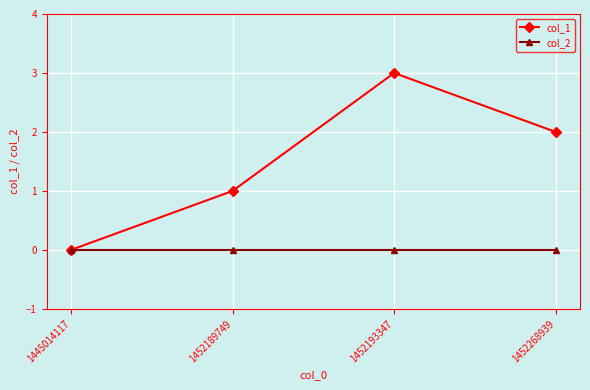

What is the difference between the maximum and minimum values in the col_1 series?

3